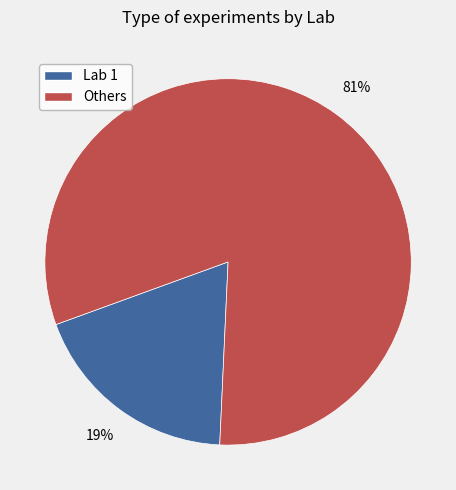

How many slices are in this pie chart?

2